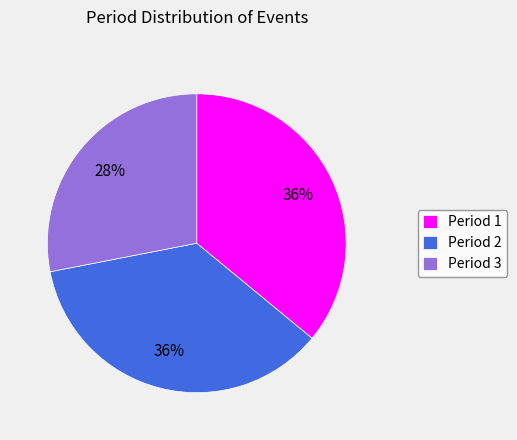

Do Period 3 and Period 1 together represent more than half of the pie?

Yes